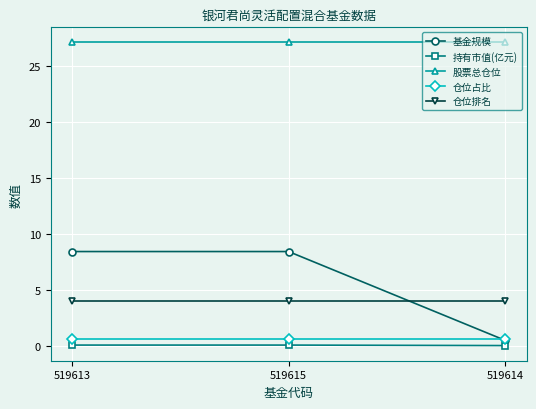

What is the minimum value for 仓位排名?

4.0